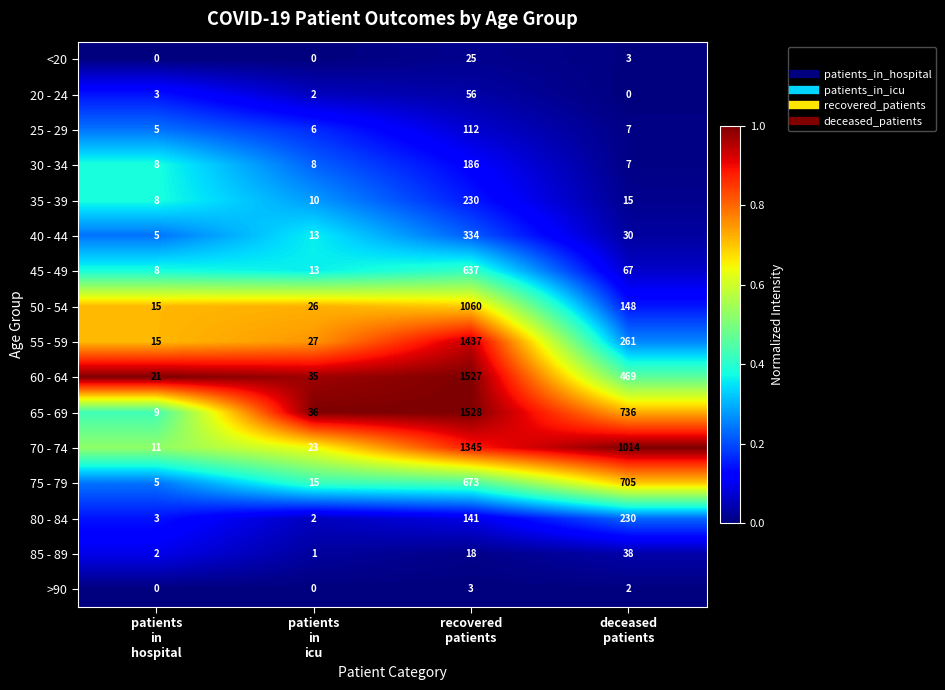

What is the sum of all 25 - 29 values?

130